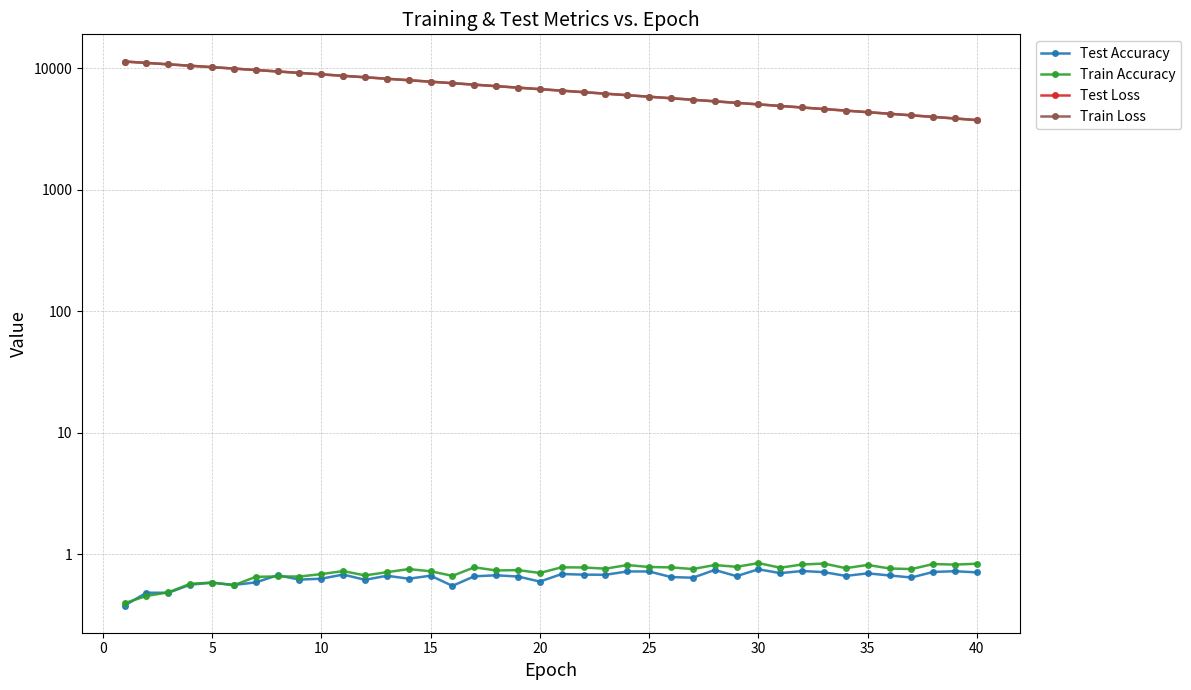

True or false: Test Loss has a value of 16560.6 at −5.

False